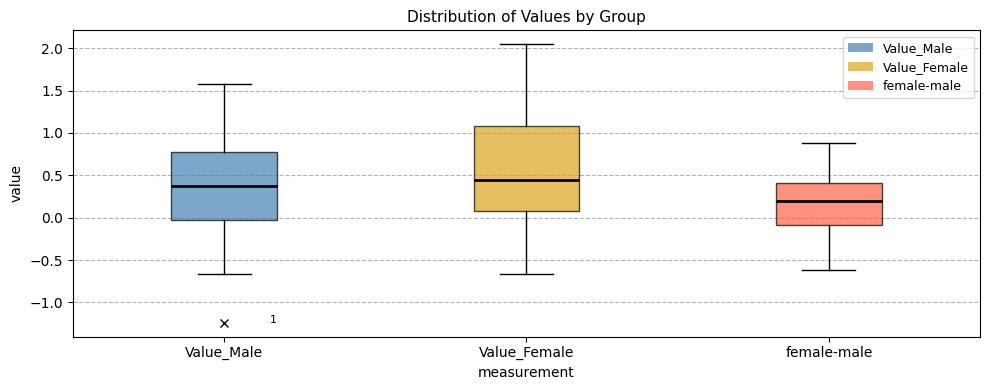

Comparing the boxes themselves (not the whiskers), which one is the tallest?

Value_Female